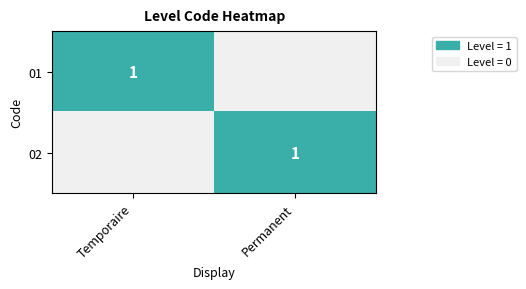

The 01 series shows 1 at Temporaire. True or false?

True